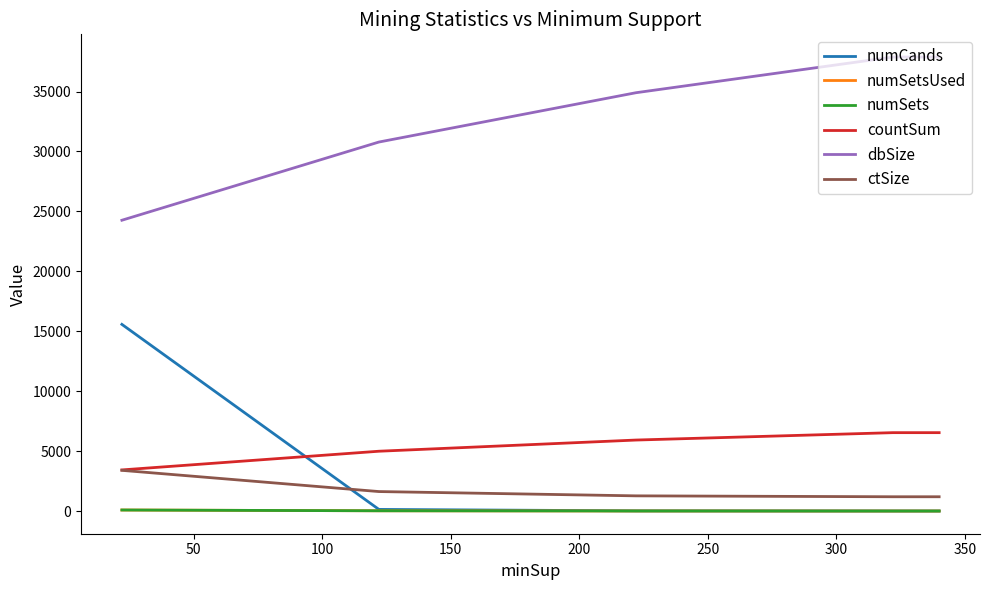

At 150, list the series in order from largest to smallest.

dbSize, countSum, ctSize, numCands, numSetsUsed, numSets